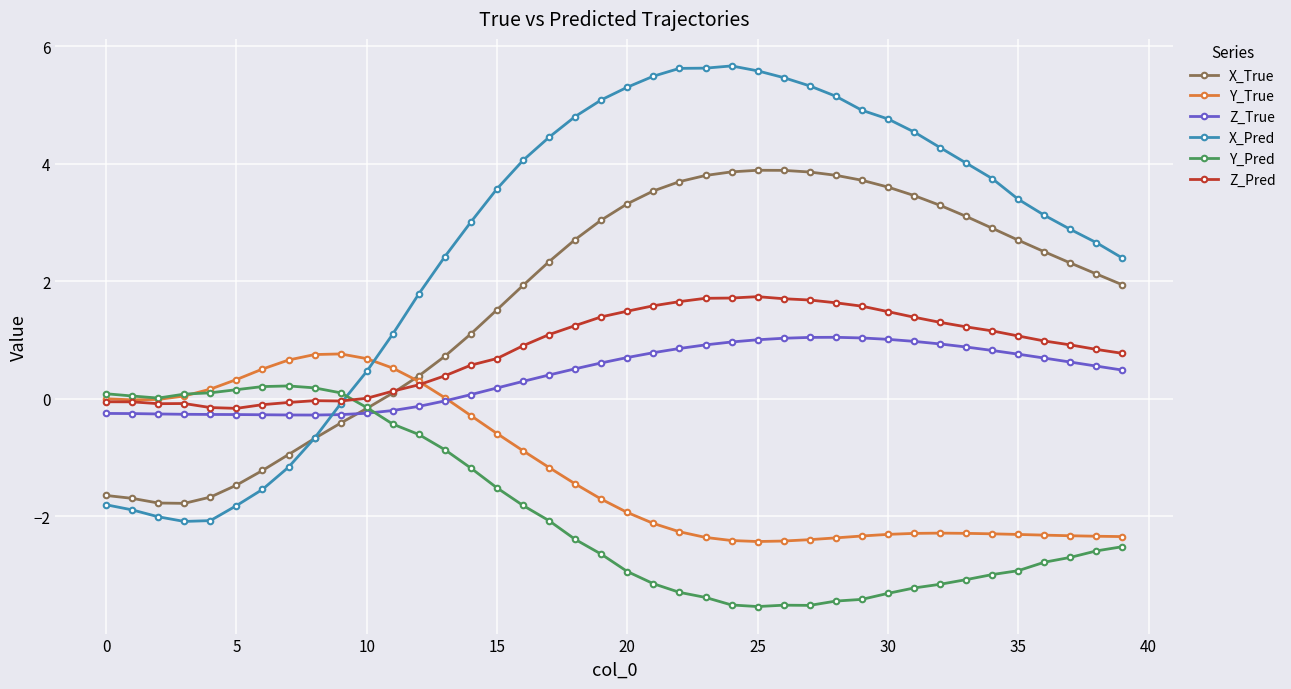

What are all the series names shown in the legend?

X_True, Y_True, Z_True, X_Pred, Y_Pred, Z_Pred